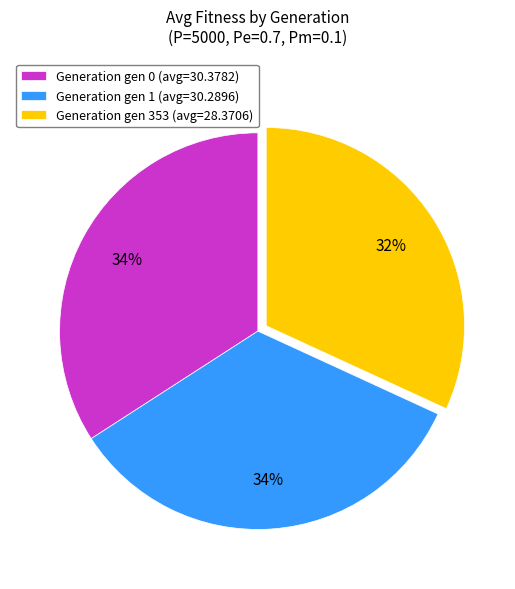

To the nearest percent, what is the average slice percentage?

33%